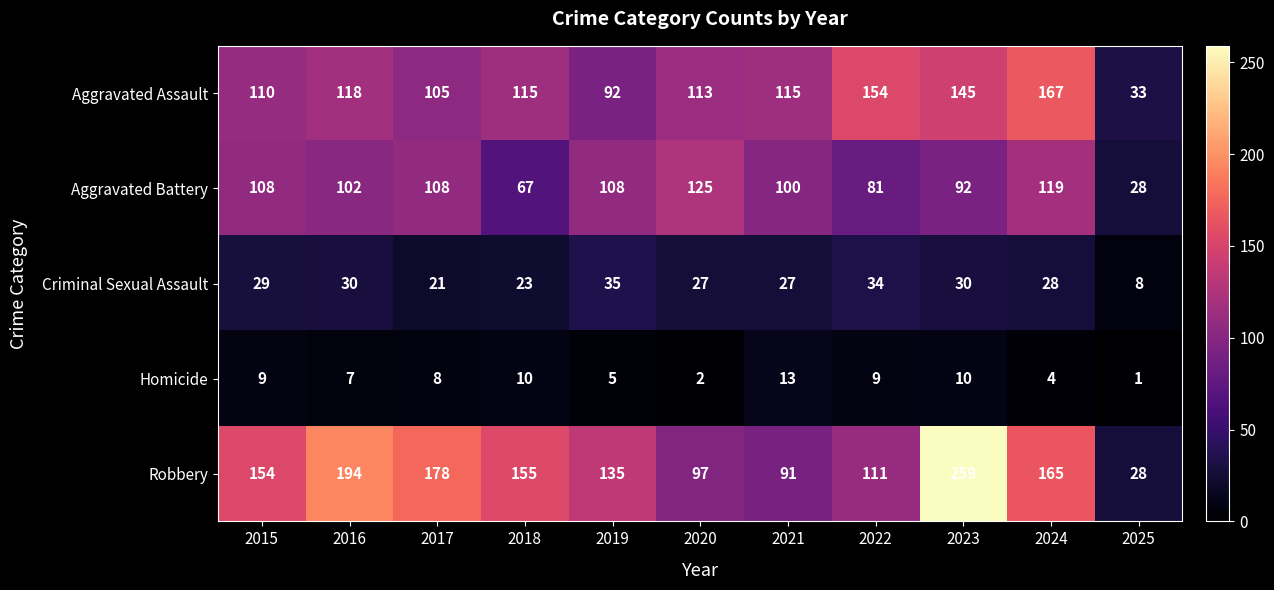

Is the value of Robbery at 2022 greater than the value of Criminal Sexual Assault at 2015?

Yes